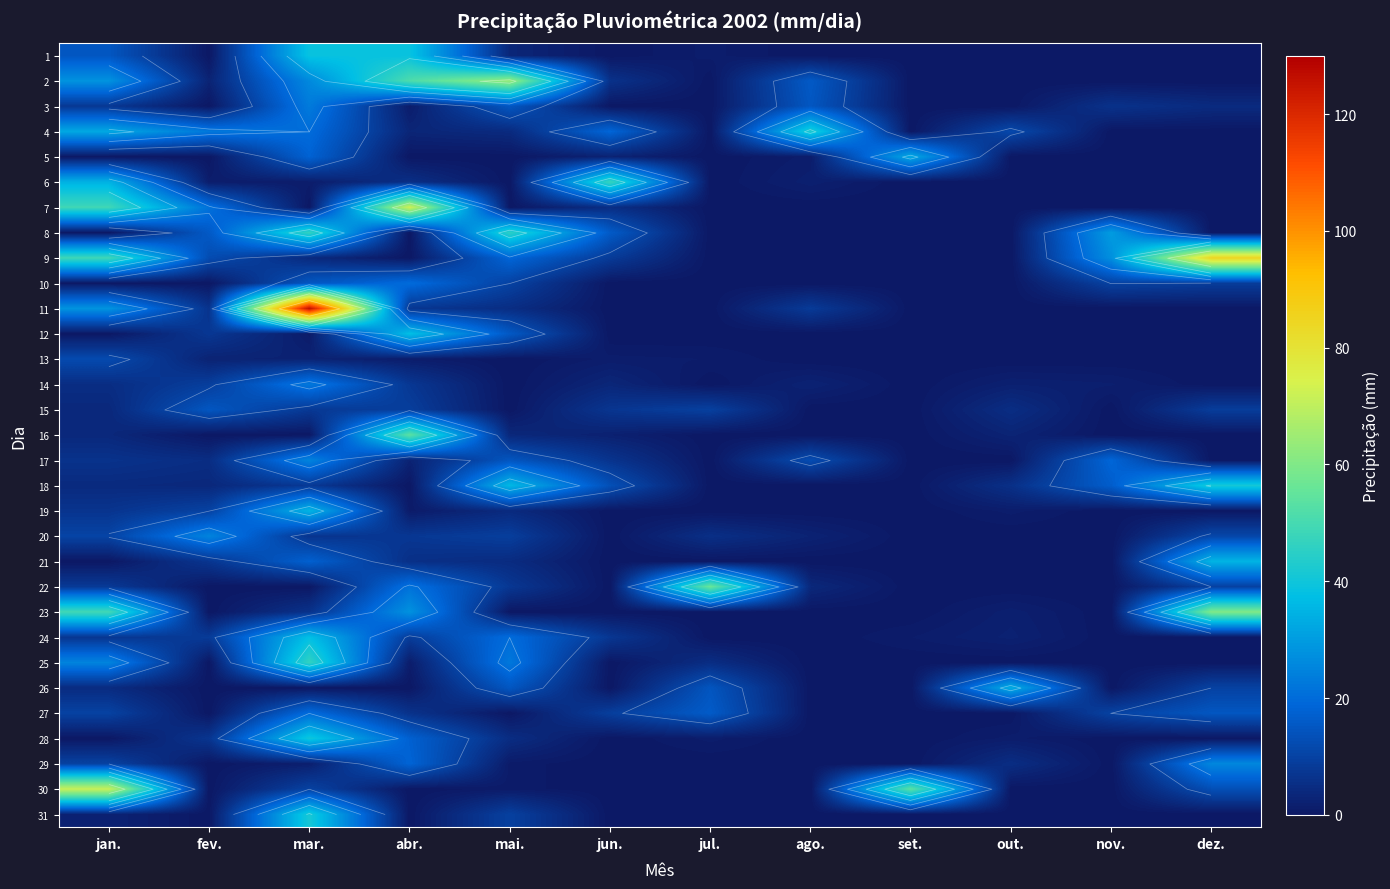

At which category does the chart reach its peak across all series?

mar.